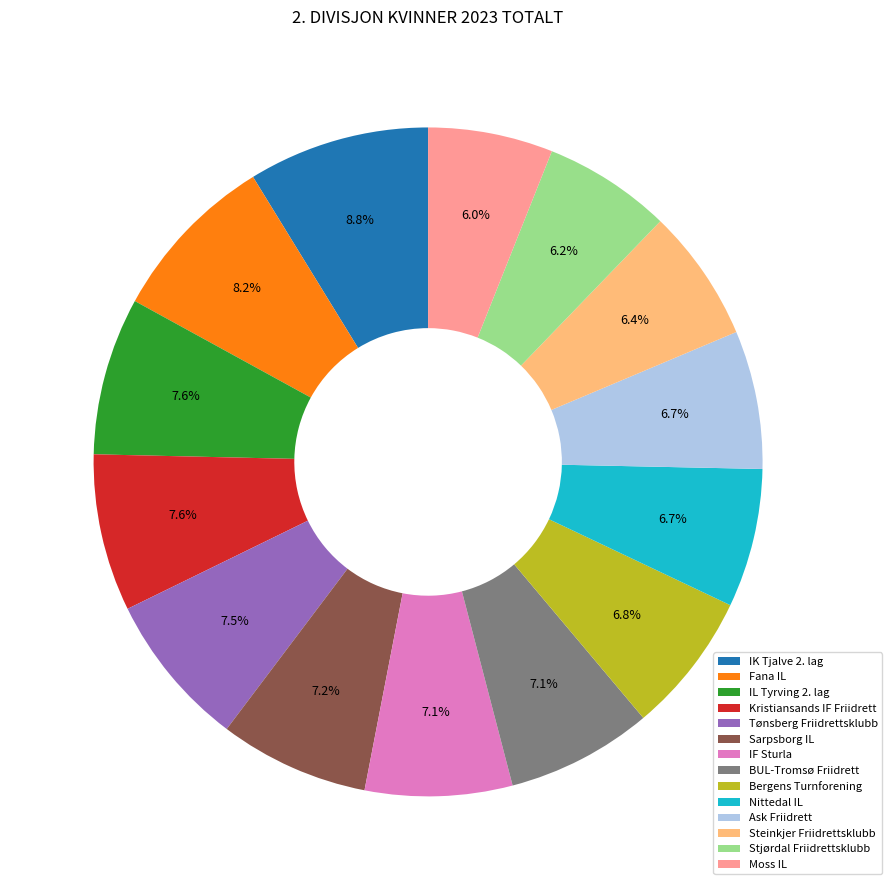

Is it true that Ask Friidrett is 7% of the pie?

True